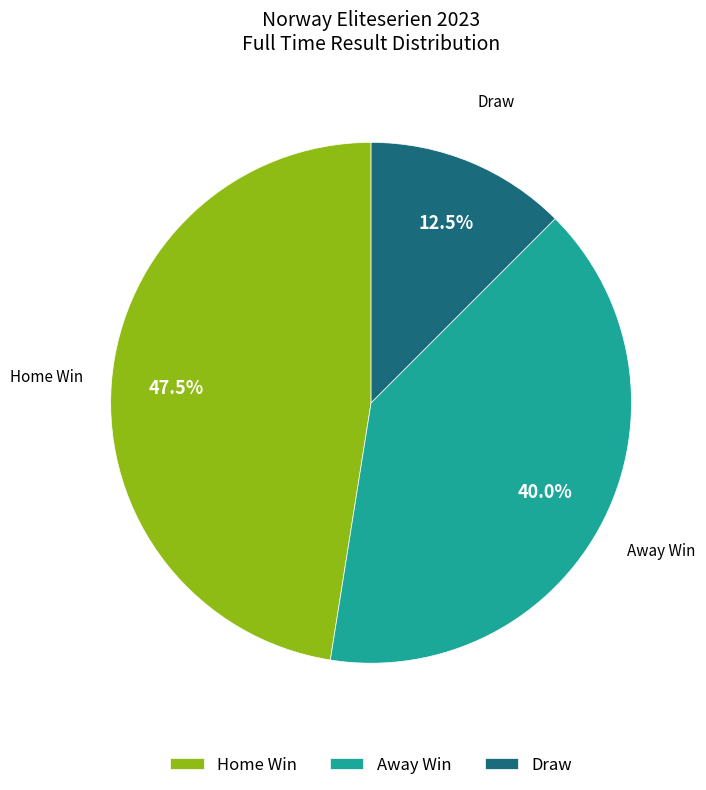

Do Draw and Home Win together represent more than half of the pie?

Yes